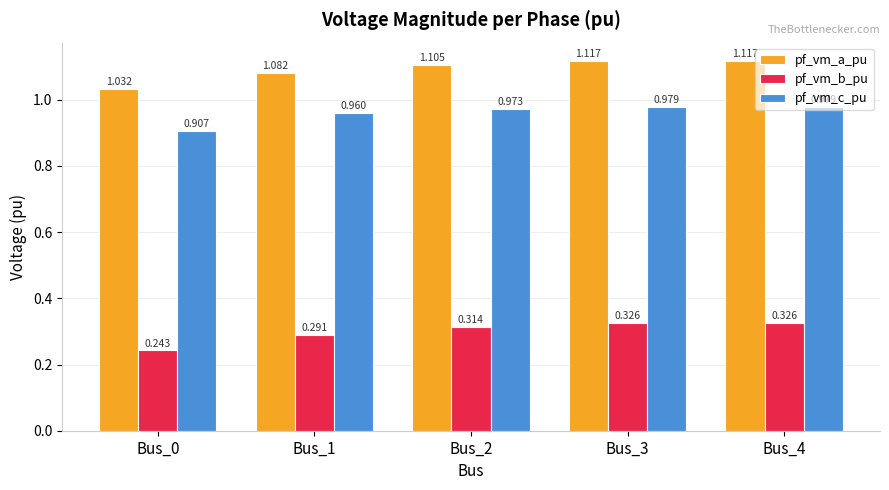

Is it true that pf_vm_a_pu equals 0.5 at Bus_3?

False